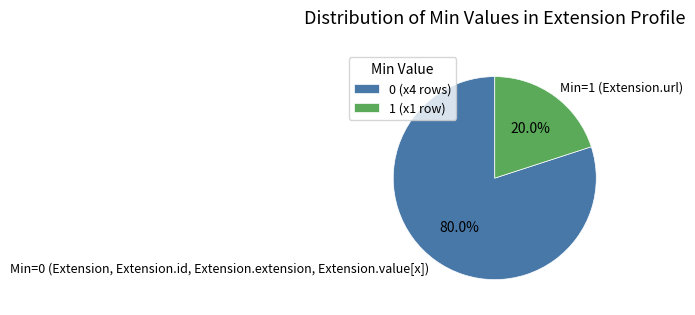

Combined, do Min=0 (Extension, Extension.id, Extension.extension, Extension.value[x]) and Min=1 (Extension.url) account for over 50%?

Yes